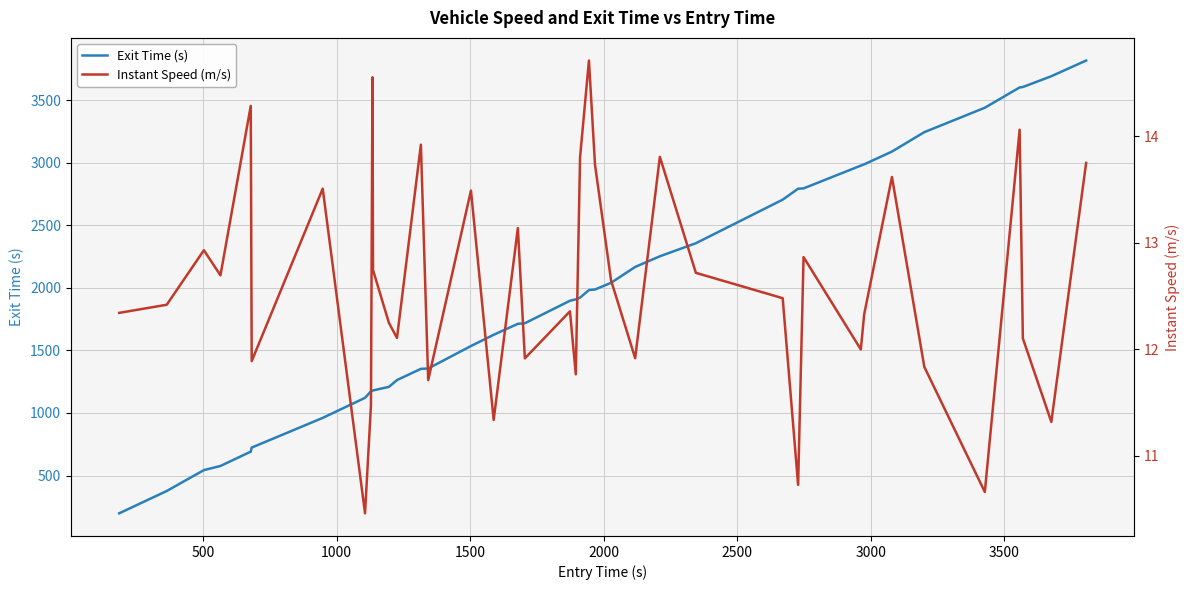

What is the difference between the maximum and minimum values in the Exit Time (s) series?

3621.3